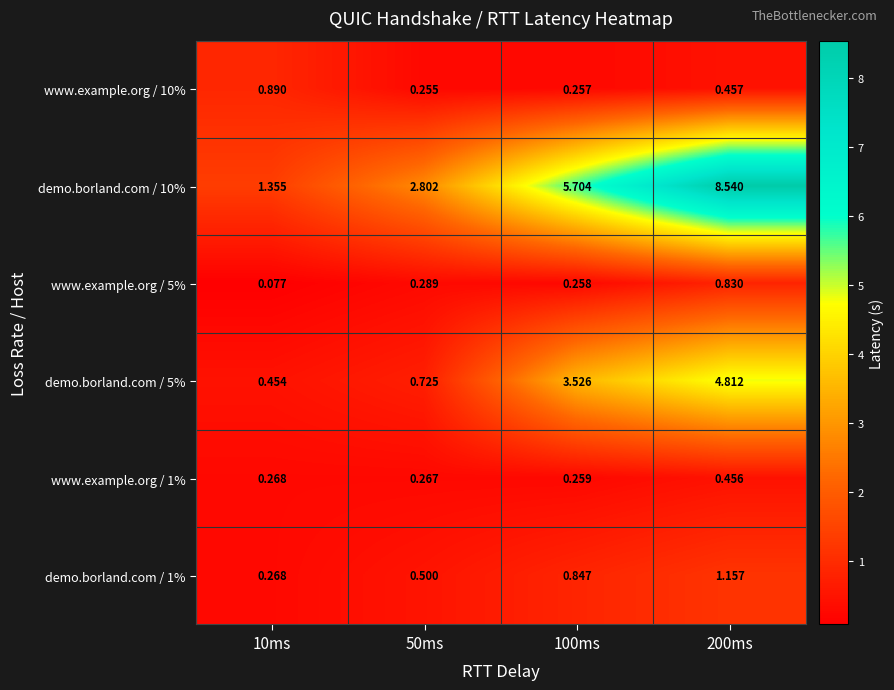

Is the value of demo.borland.com / 1% at 200ms greater than the value of www.example.org / 5% at 100ms?

Yes